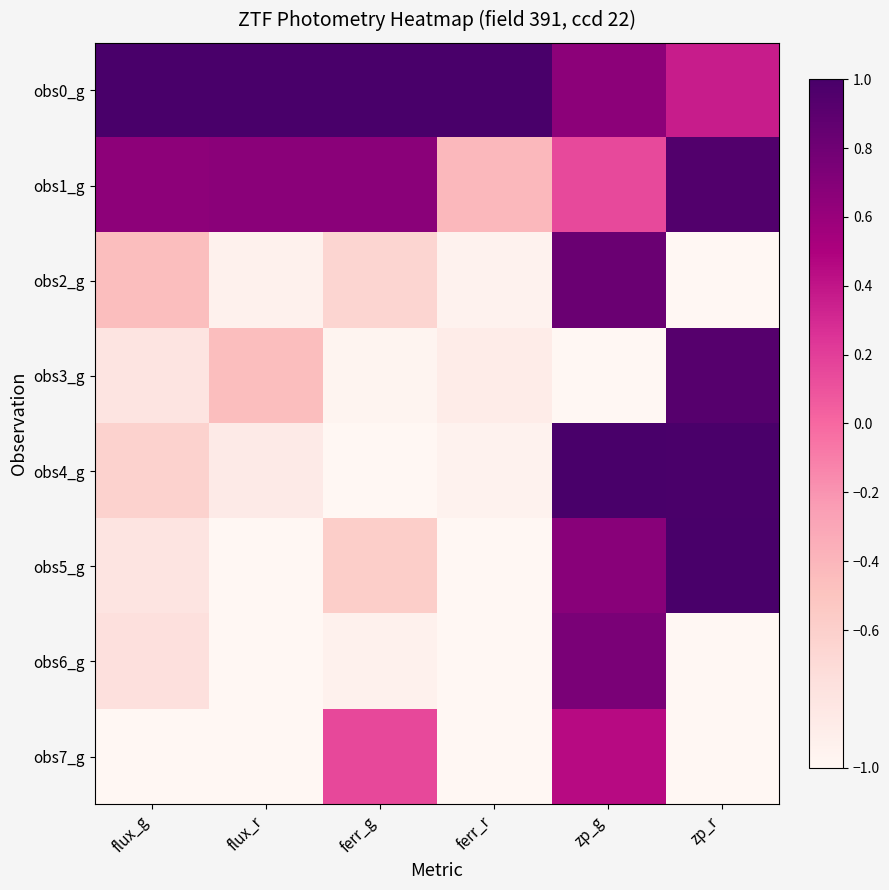

At which category does the chart reach its minimum across all series?

zp_r